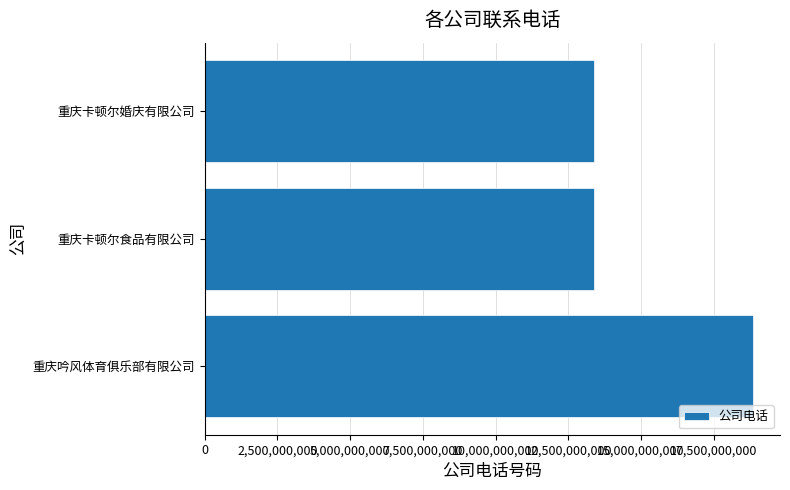

What is the change in value from 重庆卡顿尔食品有限公司 to 重庆吟风体育俱乐部有限公司?

+5468283271